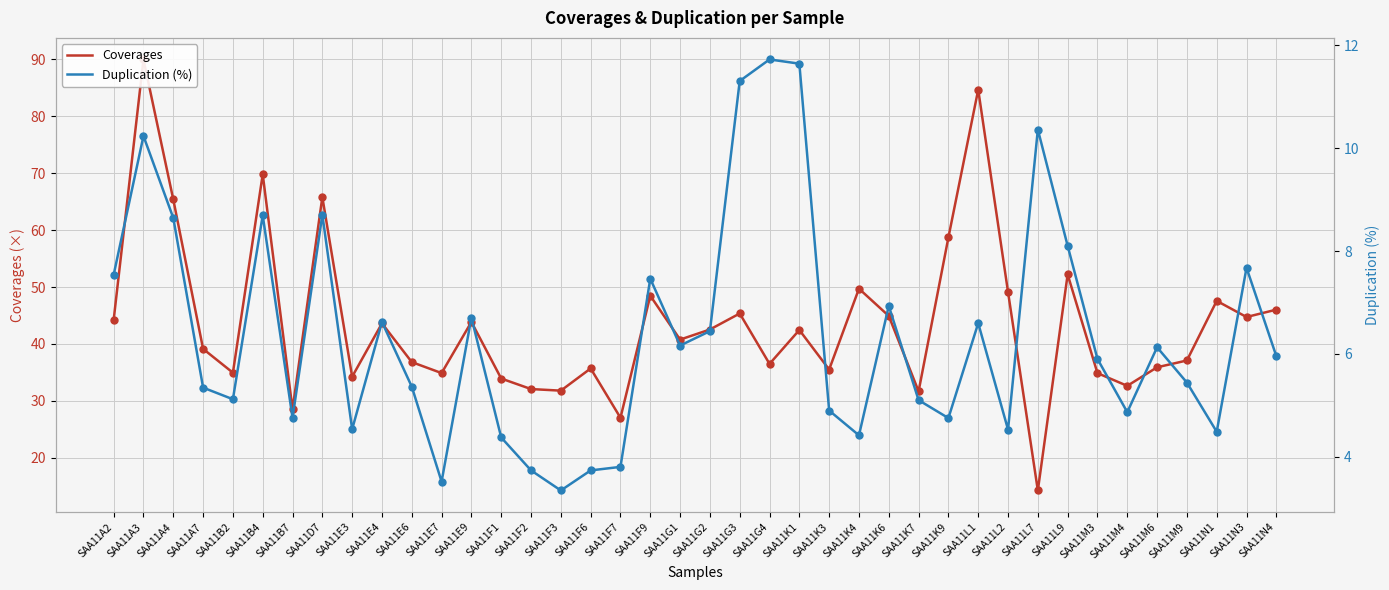

At which category is the sum across all series the highest?

SAA11A3